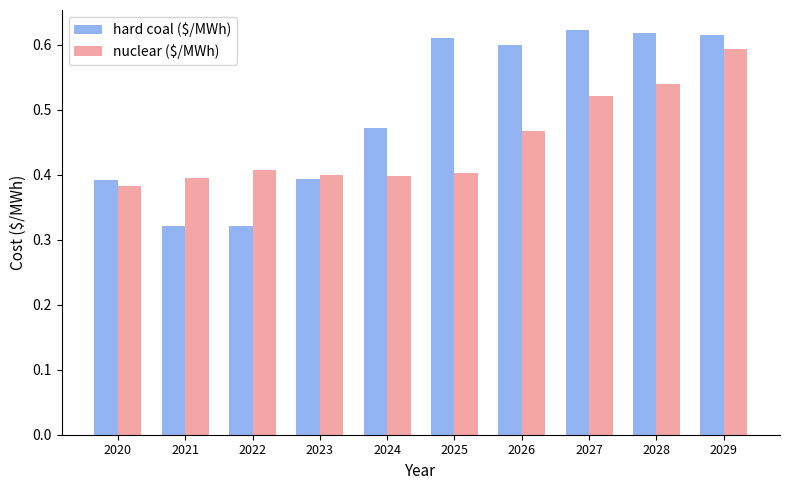

Is it true that nuclear ($/MWh) equals 0.4 at 2020?

True